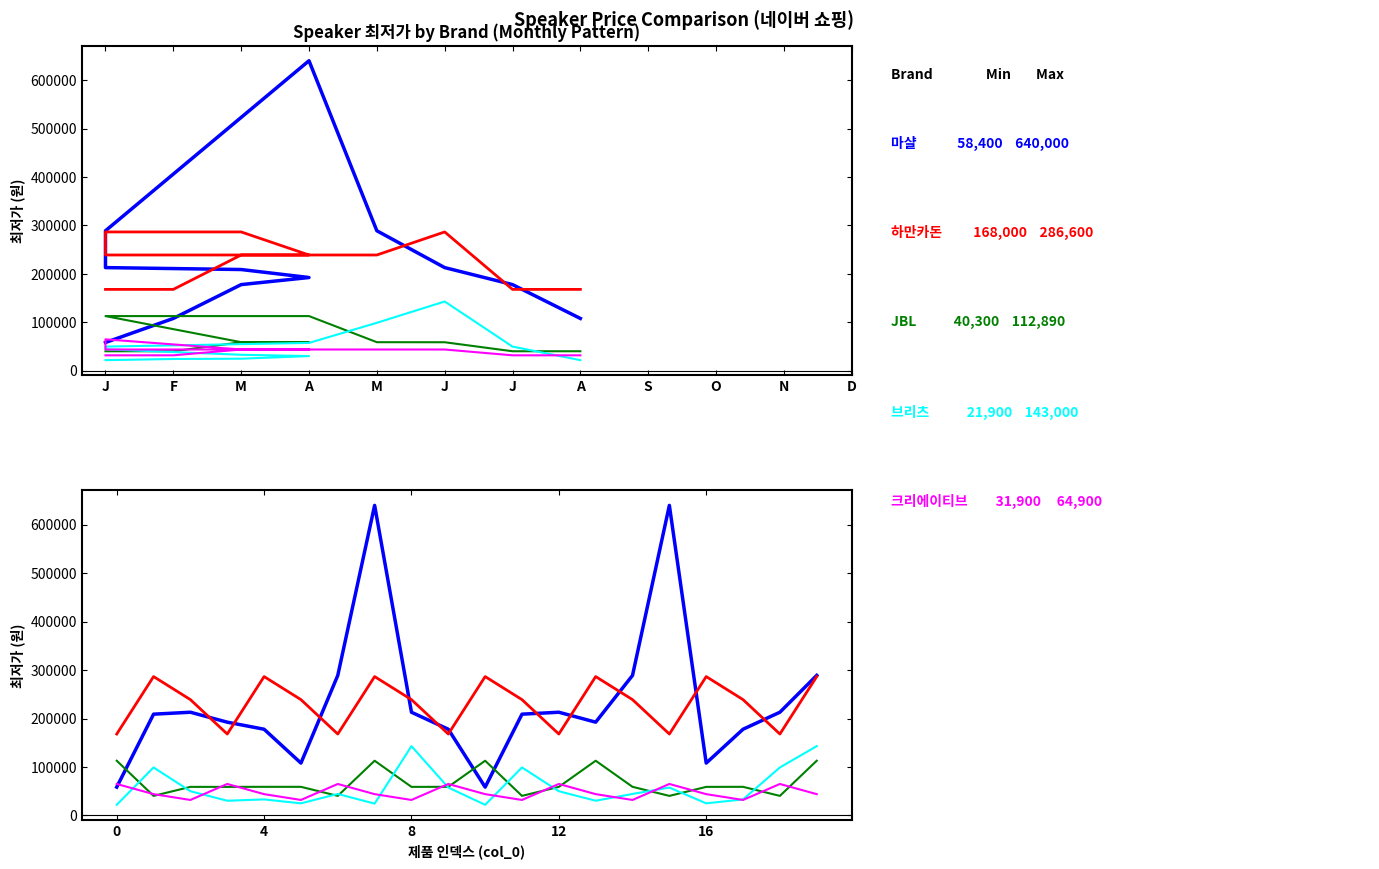

What is the approximate value of 크리에이티브 at 19, to the nearest 100?

43900